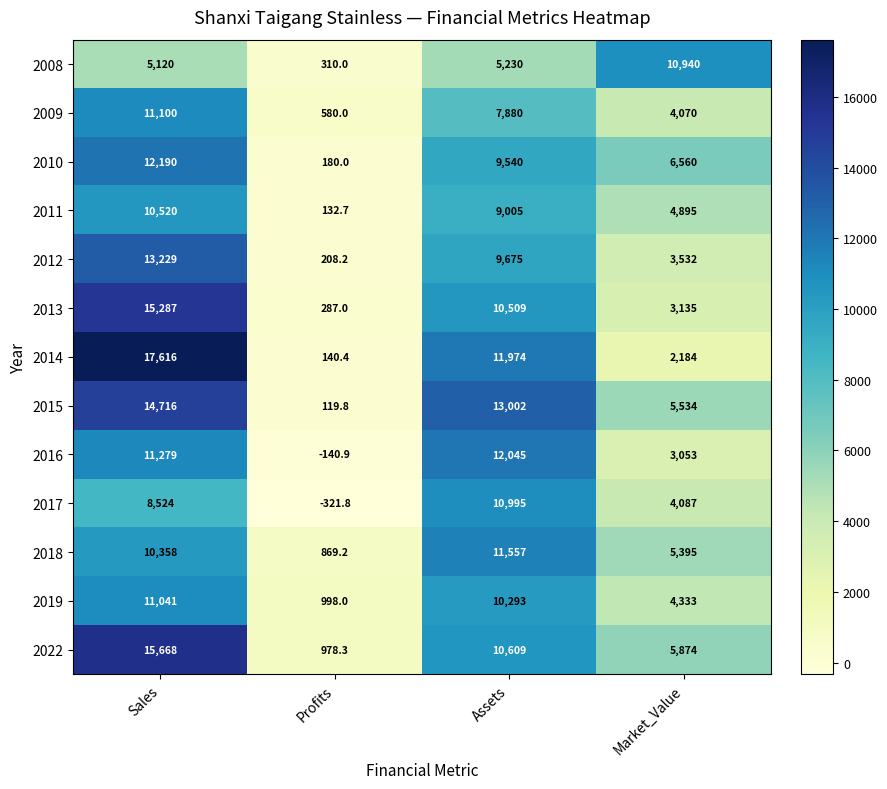

At which label is 2017 closest to 5336?

Market_Value